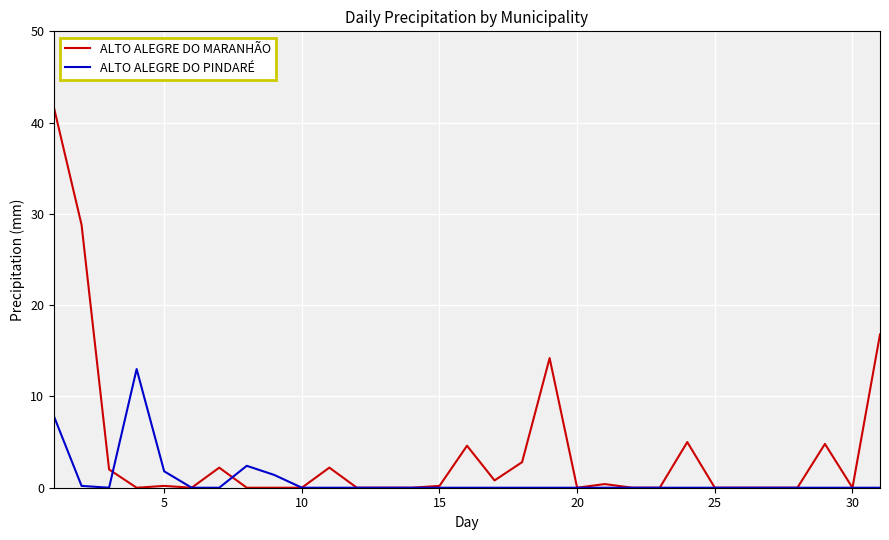

Which series has the widest spread of values?

ALTO ALEGRE DO MARANHÃO